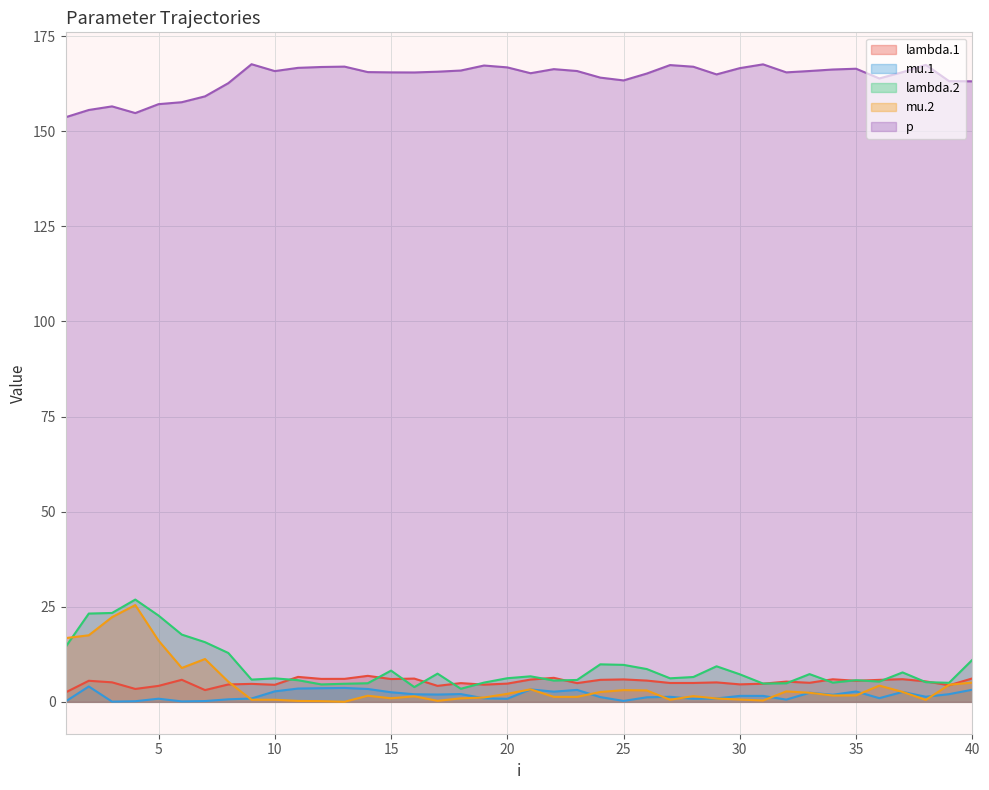

True or false: lambda.1 has more than 2 points higher than both neighbors.

True